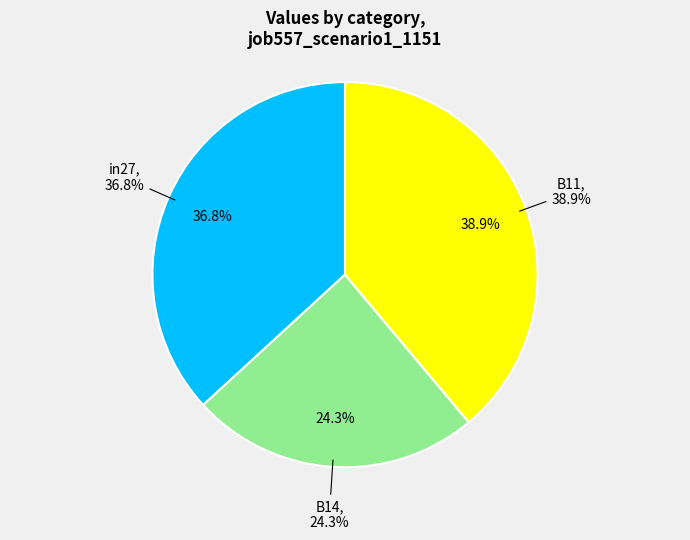

The B14 slice represents 24% of the pie. True or false?

True